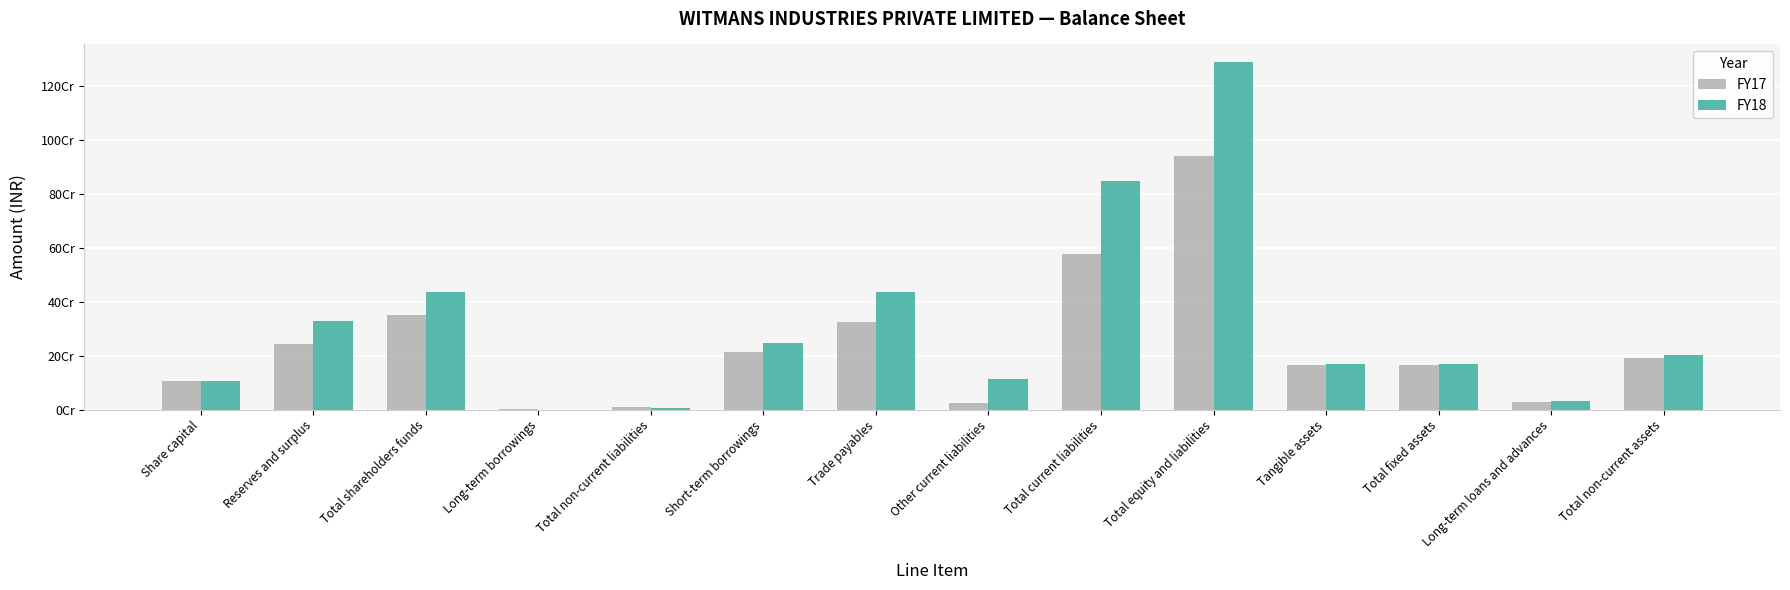

Which series has the widest spread of values?

FY18